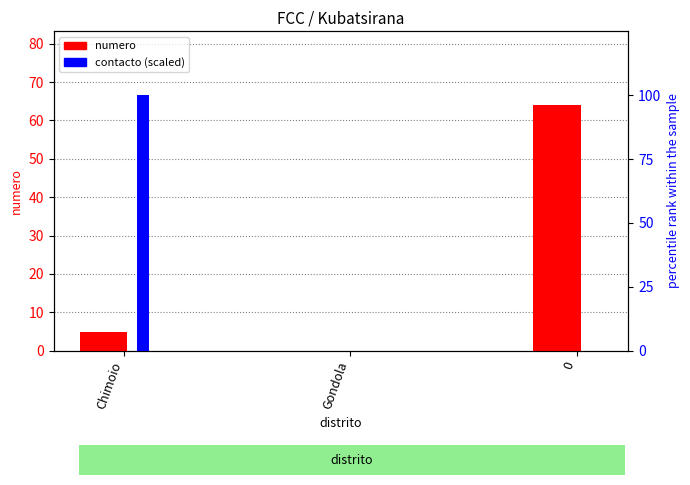

How many bars are there in each group?

2